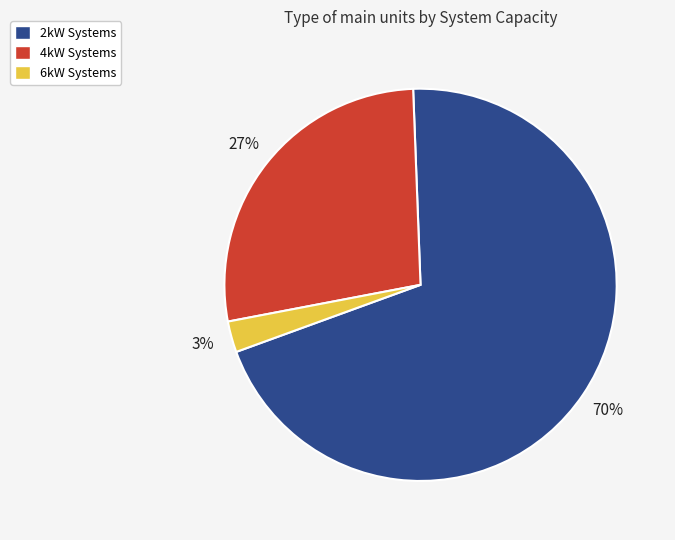

Does any single category account for the majority?

Yes